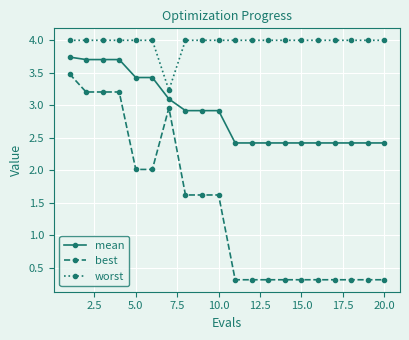

What is the difference between the maximum and minimum values in the best series?

3.2